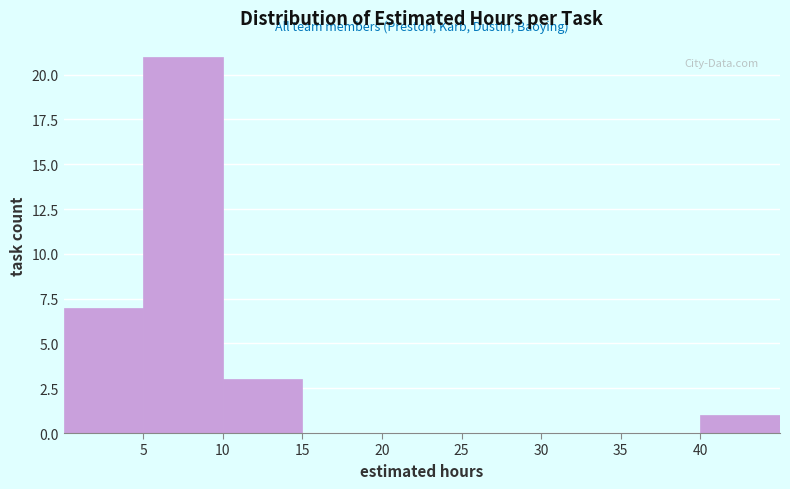

Reading left to right, list every bar in this chart as the range it spans on the x-axis followed by its height. The values are not printed on the chart, so give them approximately, as read against the axis.

0 to 5: 7
5 to 10: 21
10 to 15: 3
15 to 20: 0
20 to 25: 0
25 to 30: 0
30 to 35: 0
35 to 40: 0
40 to 45: 1